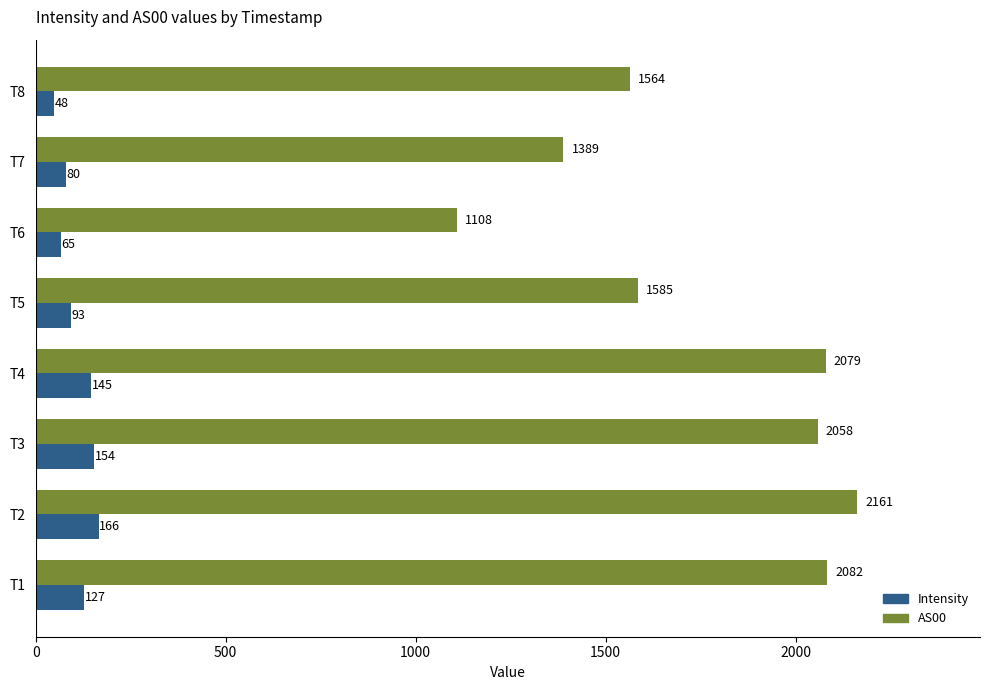

What is the maximum value for AS00?

2161.0